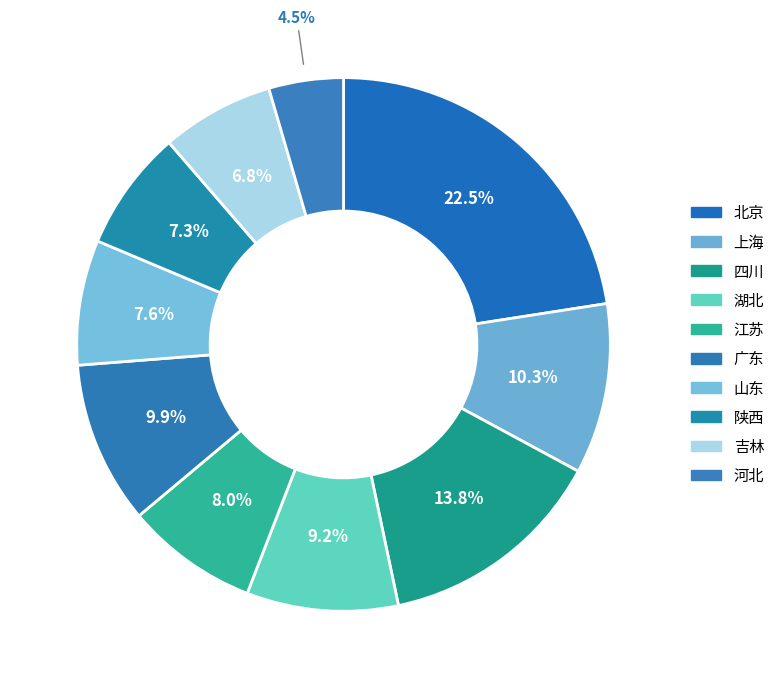

How many slices are in this pie chart?

10